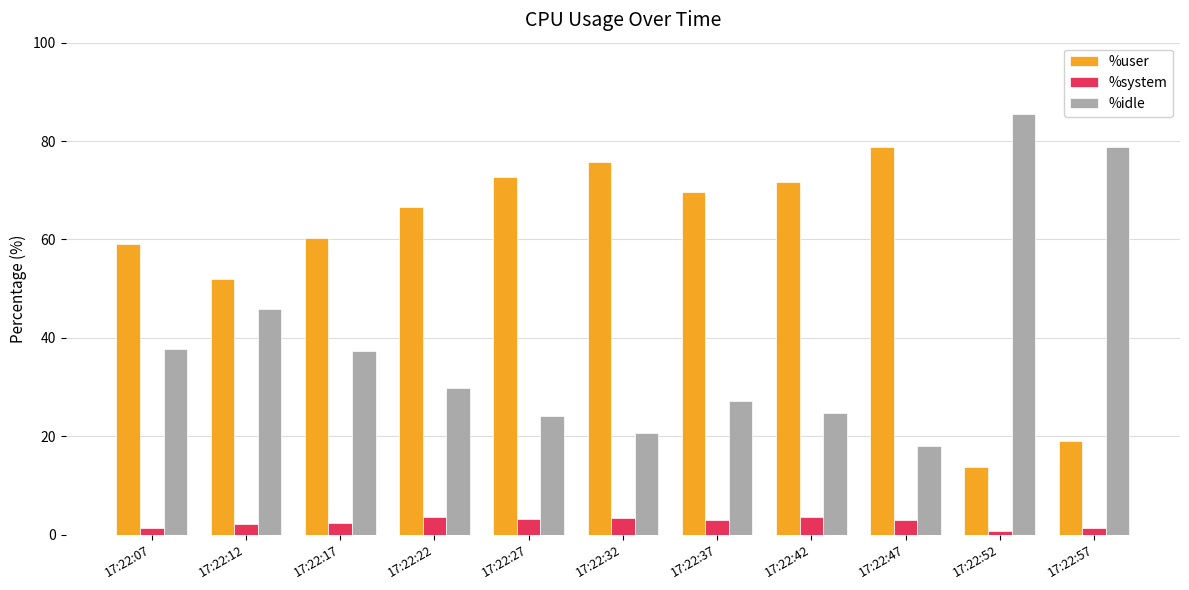

Which series has the largest total across all categories?

%user